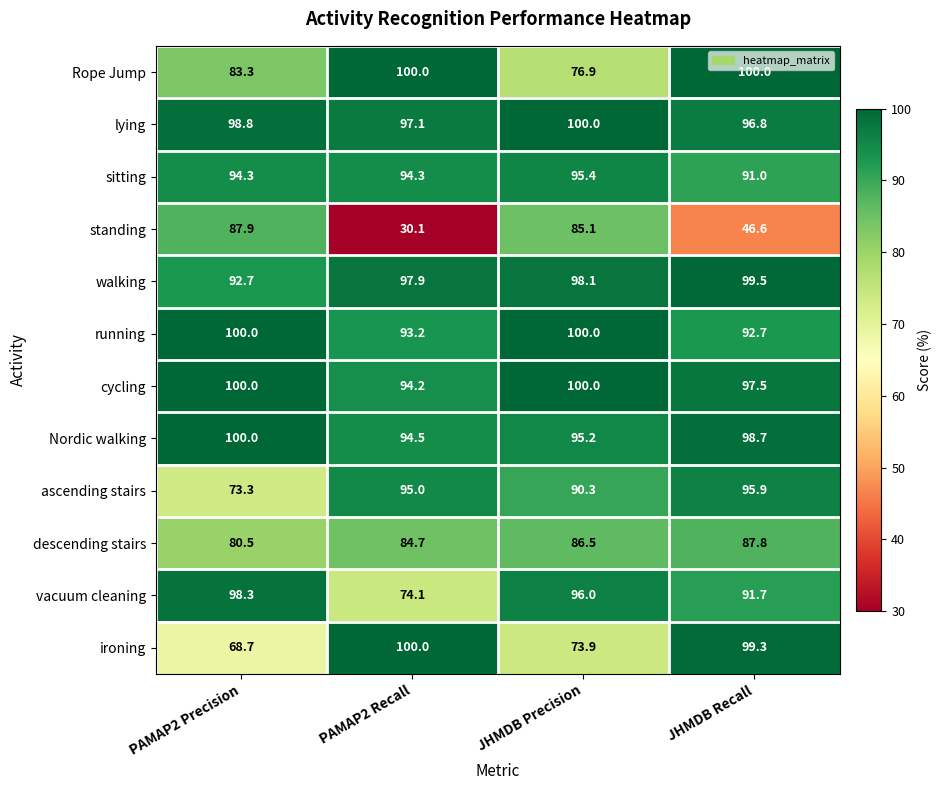

Where is Rope Jump nearest to the value 88?

PAMAP2 Precision